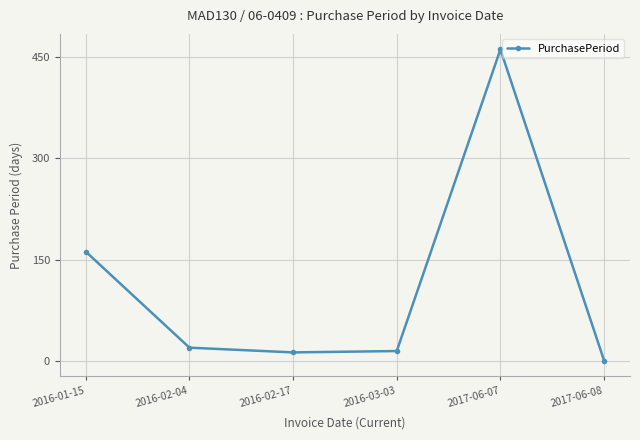

What is the sum of the values at 2016-01-15 and 2017-06-08?

163